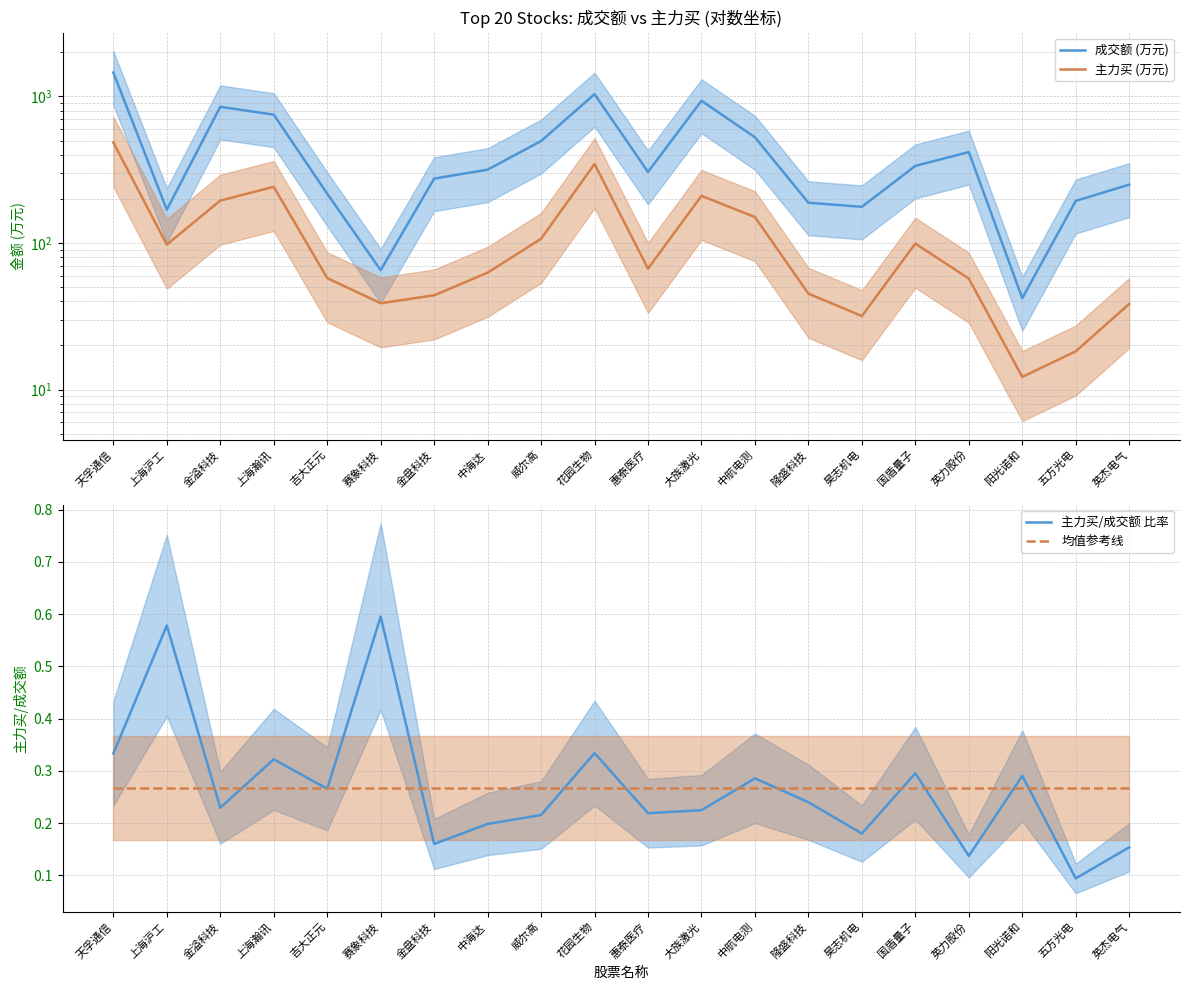

What is the highest value of the 均值参考线 series?

0.3